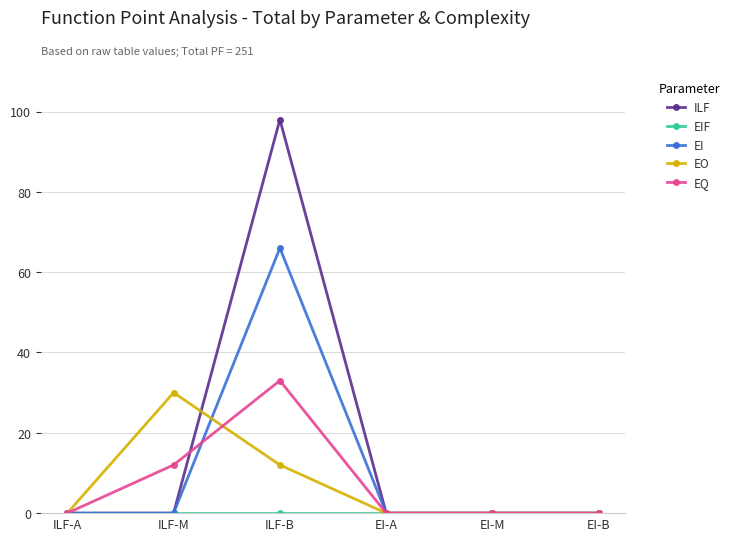

At which category is the sum across all series the highest?

ILF-B